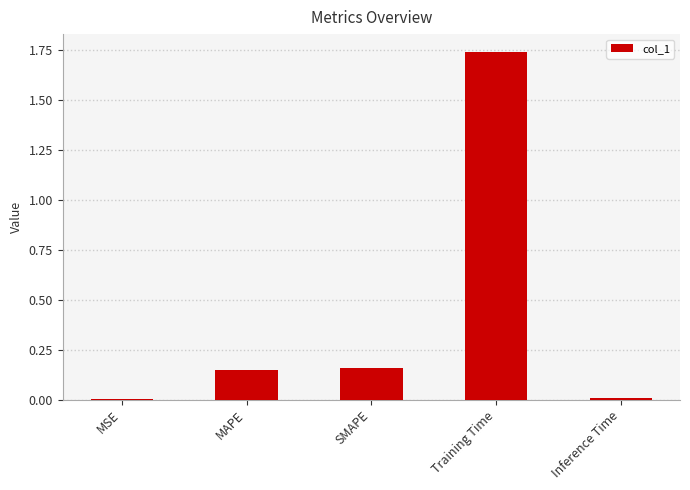

The chart shows a value of 0.1 at SMAPE. True or false?

False